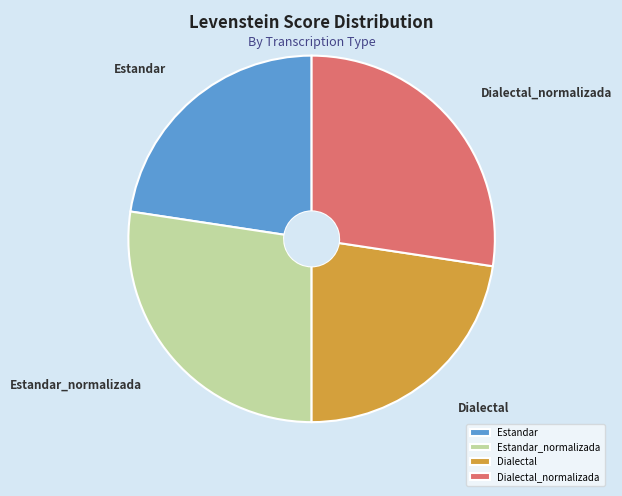

True or false: Estandar_normalizada accounts for 27% of the total.

True